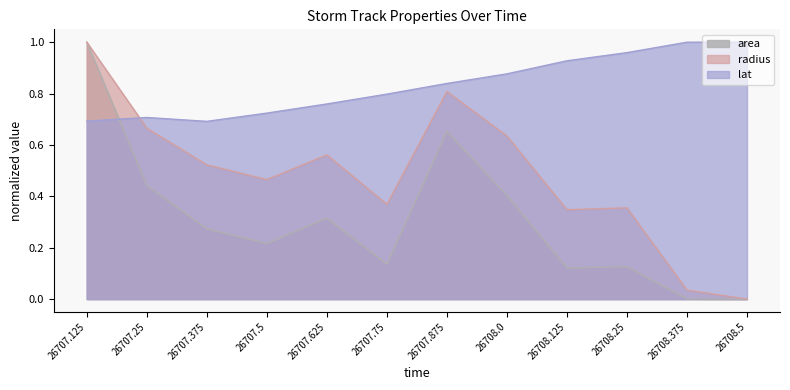

True or false: radius and area intersect in this chart.

False